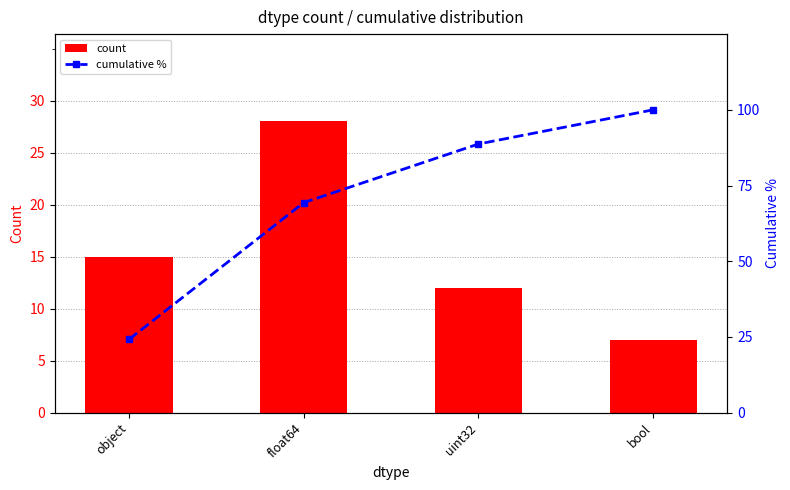

Between object and bool, which series saw the biggest shift?

cumulative %